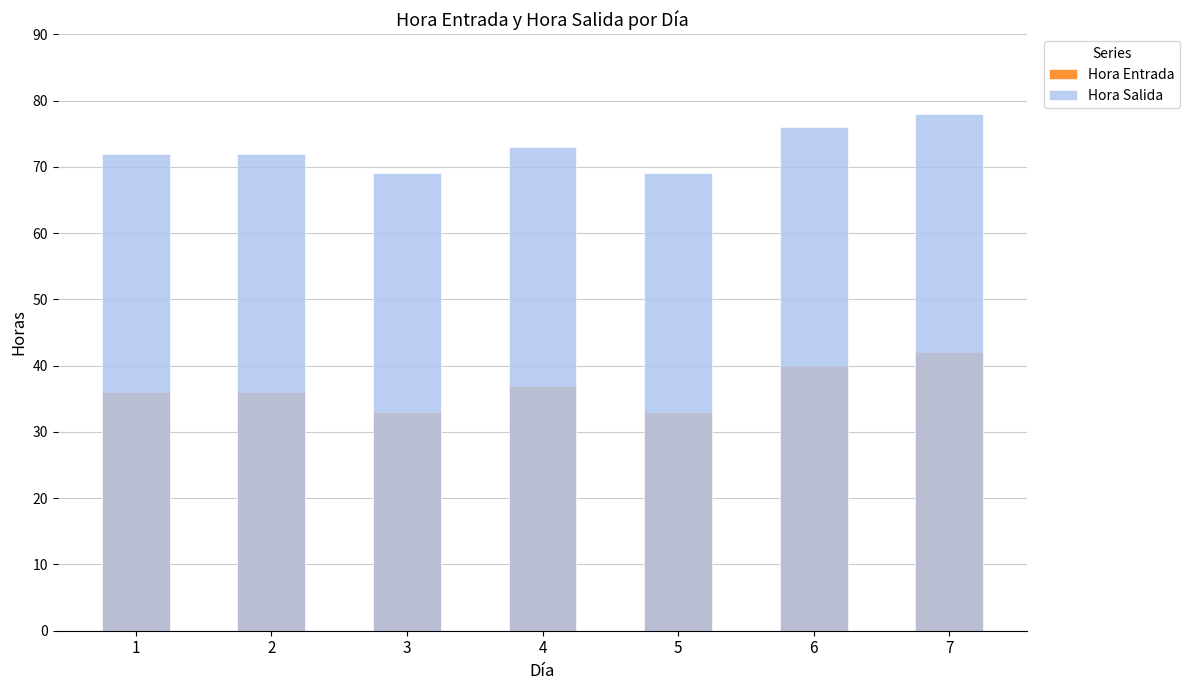

What is the value of the Hora Entrada bar at the 6th from the left?

40